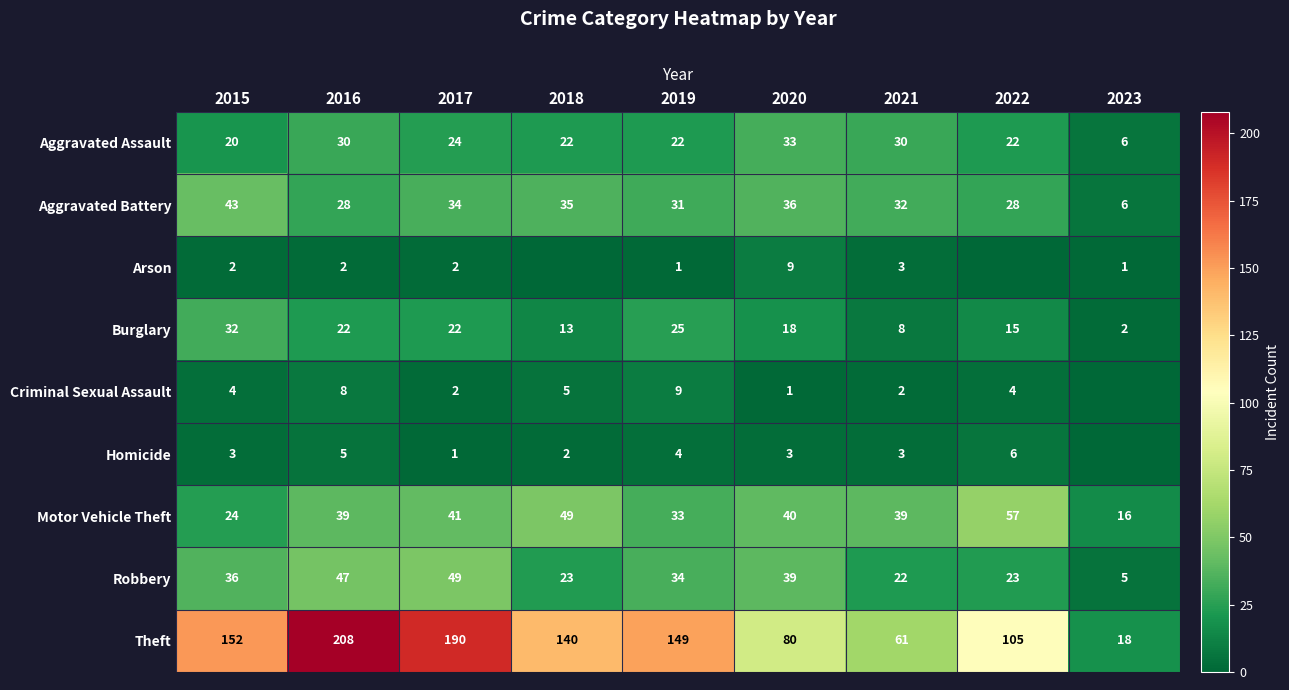

What is the total value across all series at 2016?

389